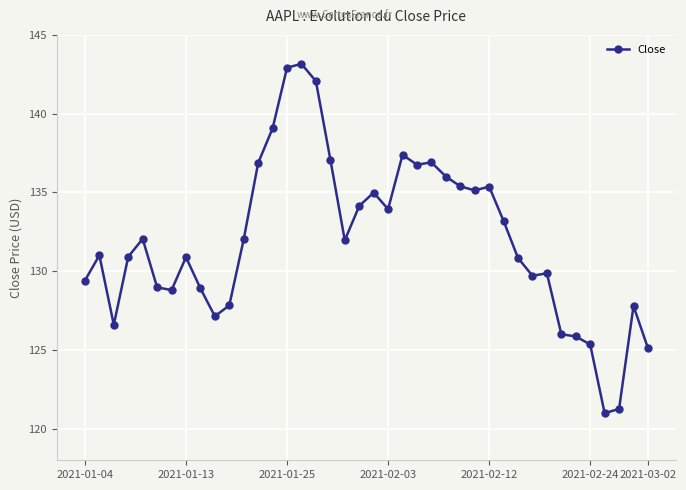

What is the sum of all values?

5279.7